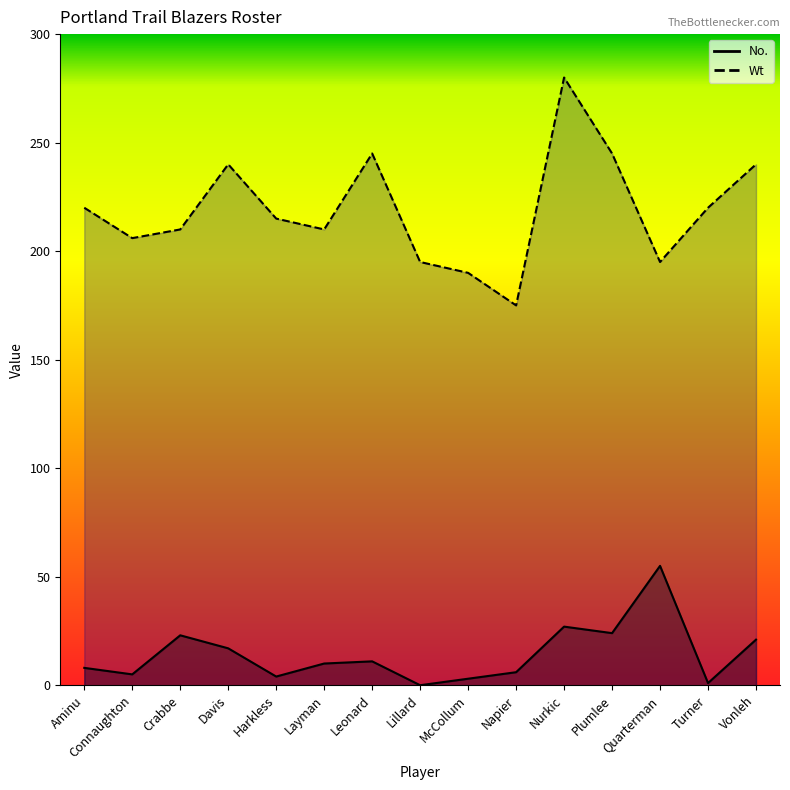

Which series has the largest range (max minus min)?

Wt